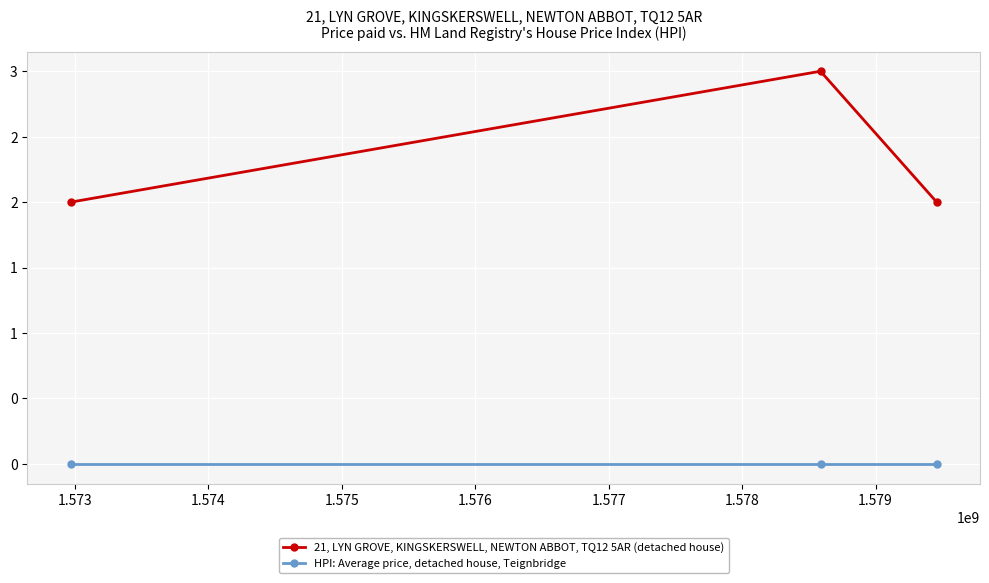

Which series has the largest range (max minus min)?

21, LYN GROVE, KINGSKERSWELL, NEWTON ABBOT, TQ12 5AR (detached house)